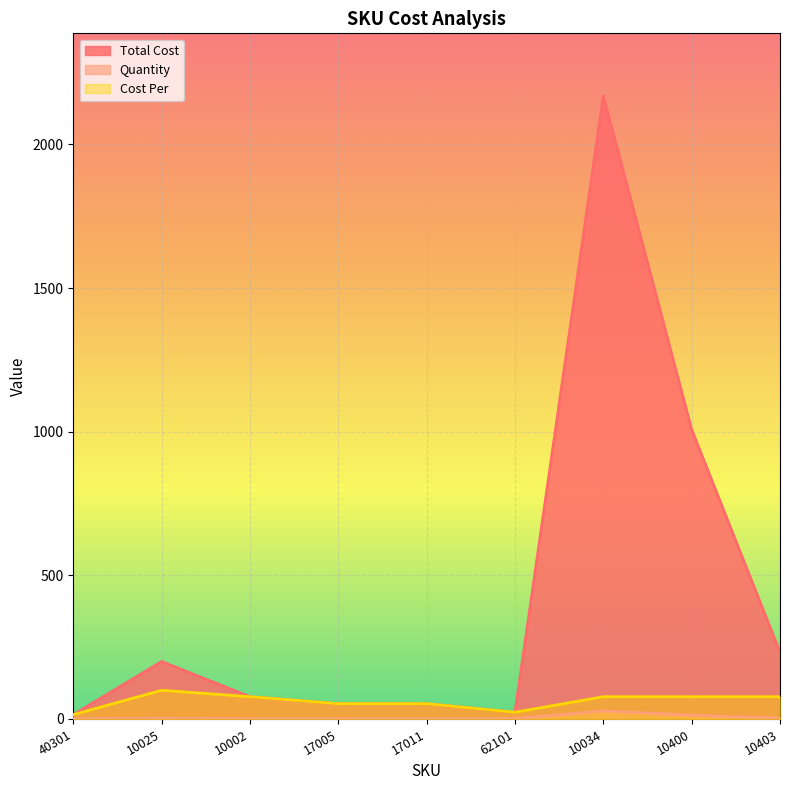

True or false: Cost Per and Quantity intersect in this chart.

False